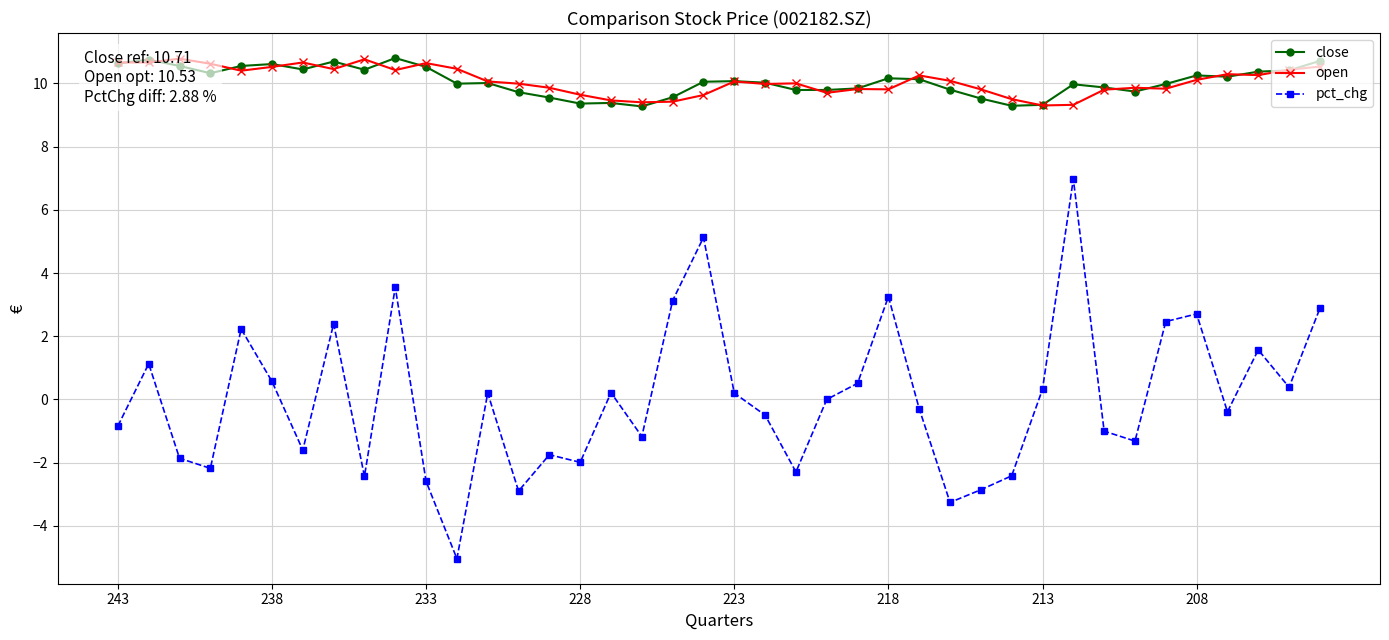

What are all the series names shown in the legend?

close, open, pct_chg